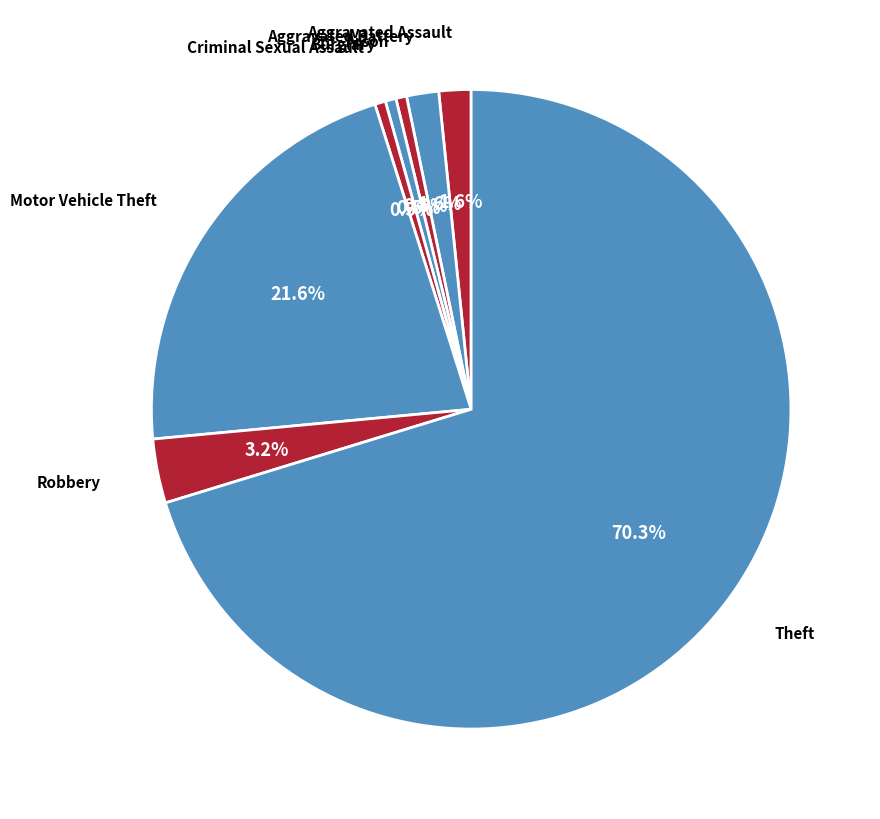

How many slices are in this pie chart?

8